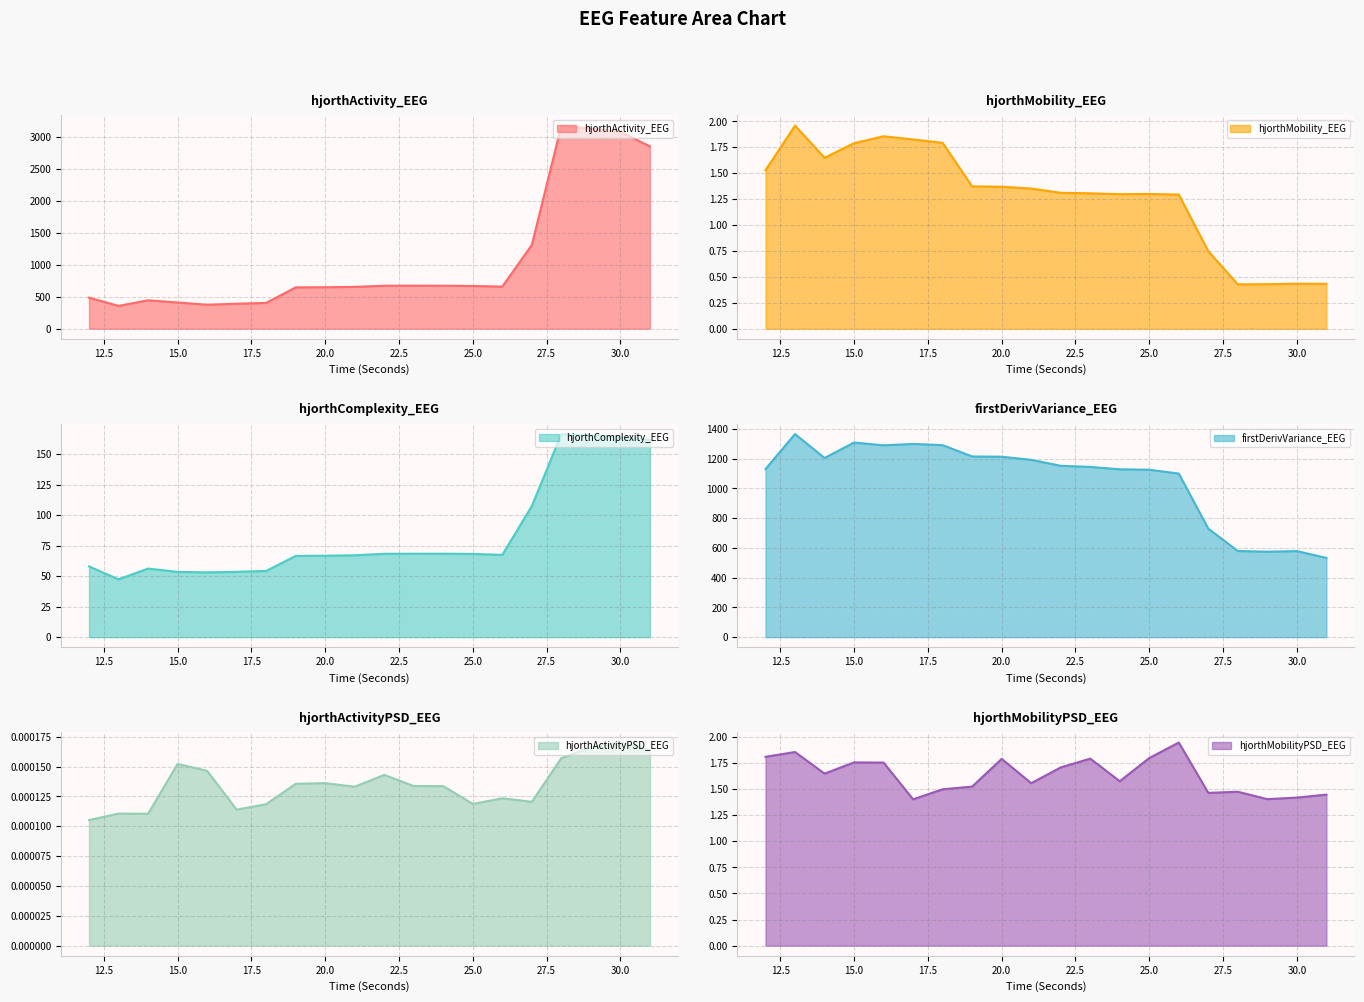

What are all the series names shown in the legend?

hjorthActivity_EEG, hjorthMobility_EEG, hjorthComplexity_EEG, firstDerivVariance_EEG, hjorthActivityPSD_EEG, hjorthMobilityPSD_EEG